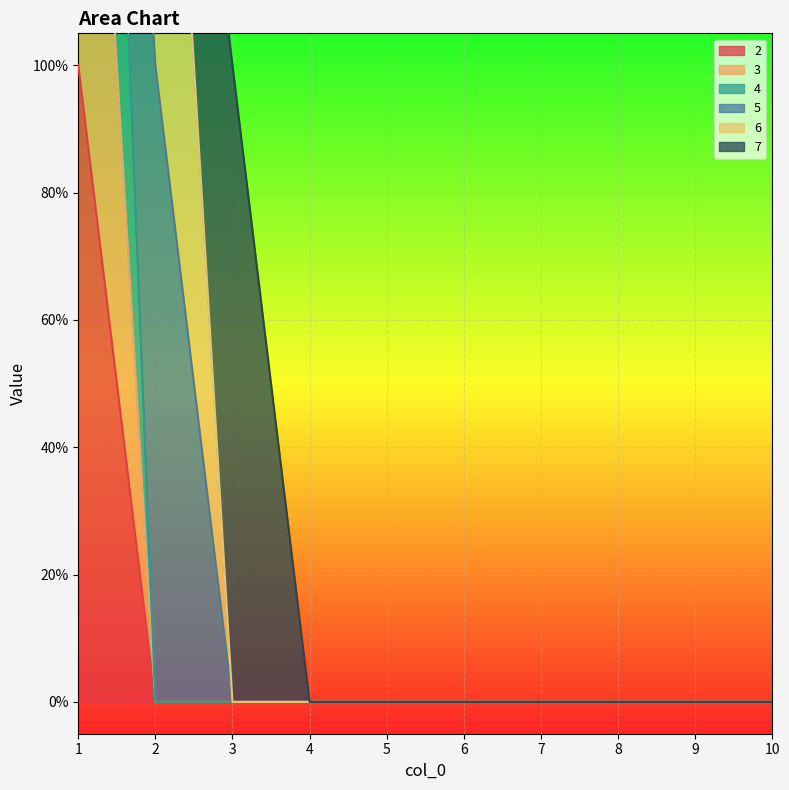

What is the maximum value for 4?

3